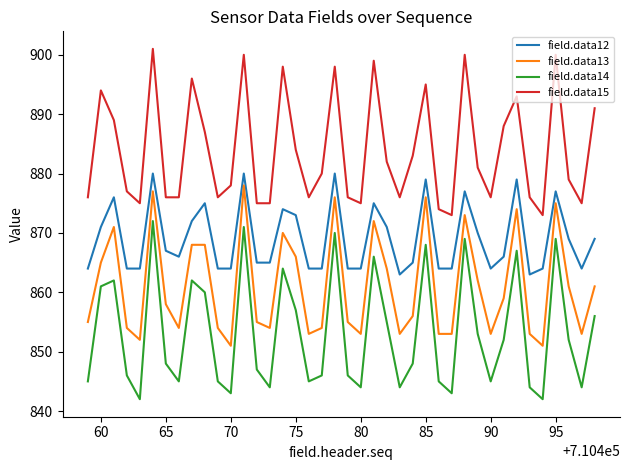

Which series has the largest total across all categories?

field.data15